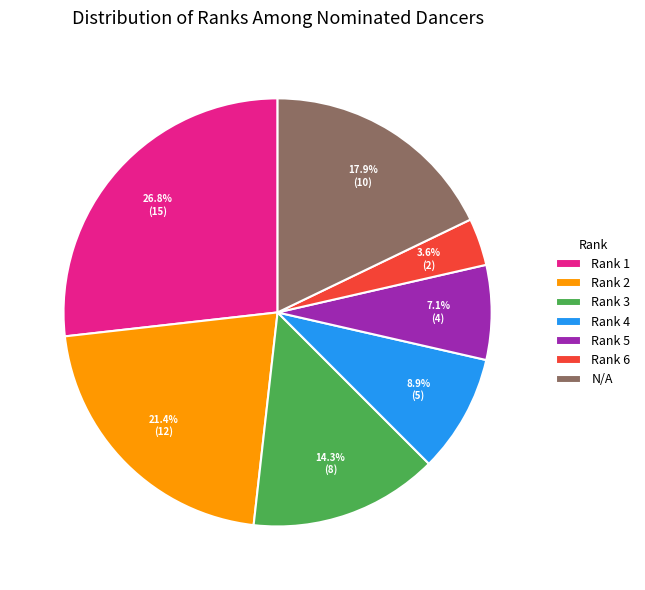

What is the ratio of the value at N/A to the value at Rank 4?

2.0